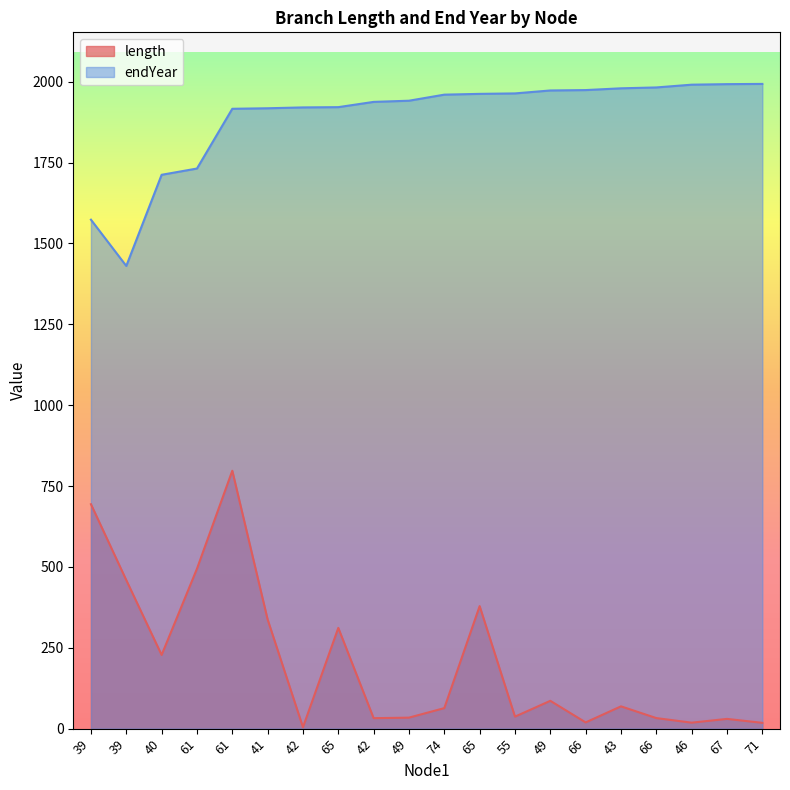

What are all the series names shown in the legend?

length, endYear